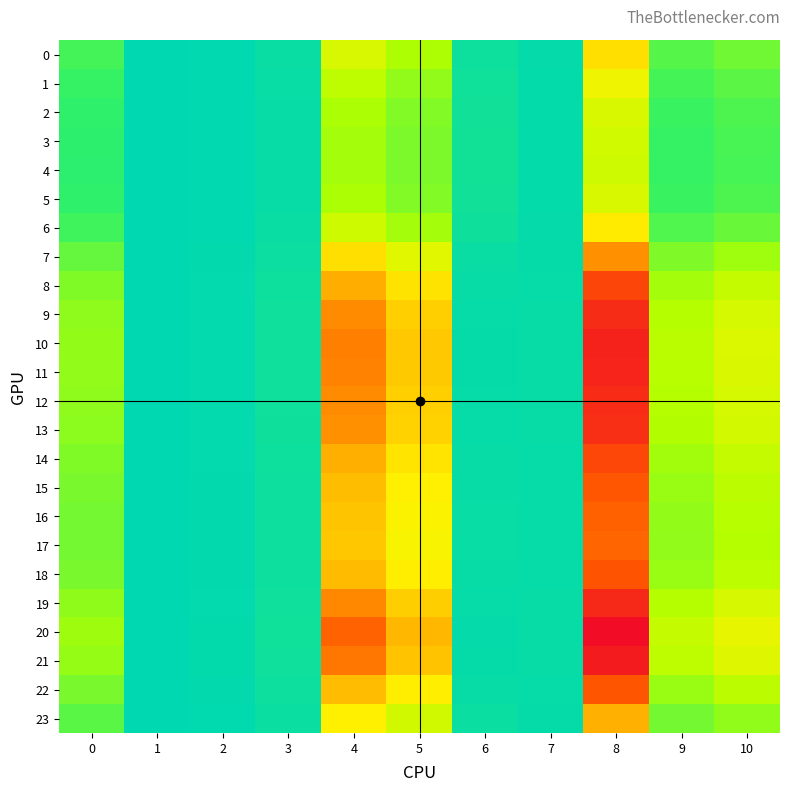

What is the difference between the highest and lowest values at 8?

2.7